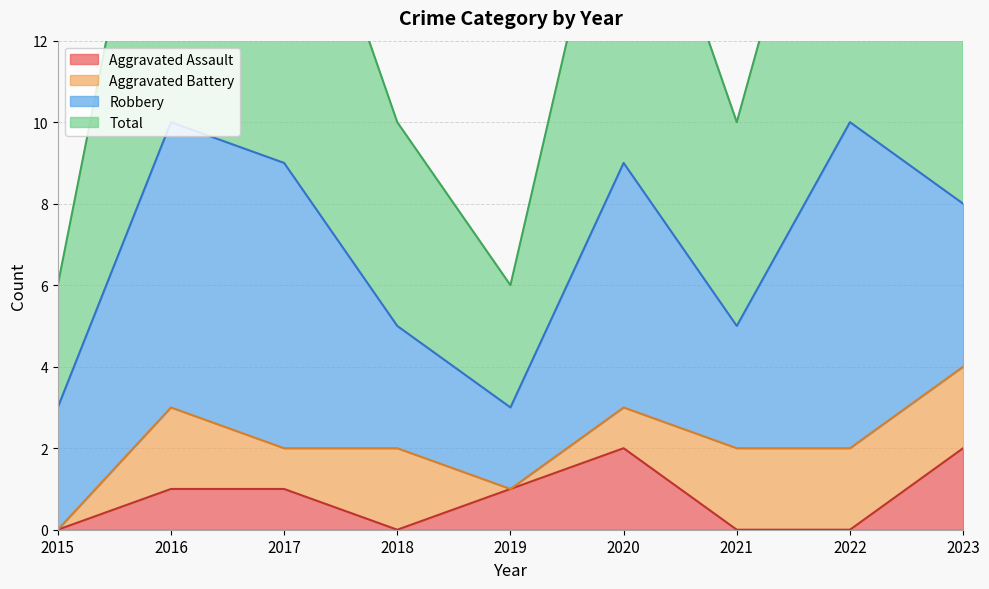

What value does the Total series have at 2019?

3